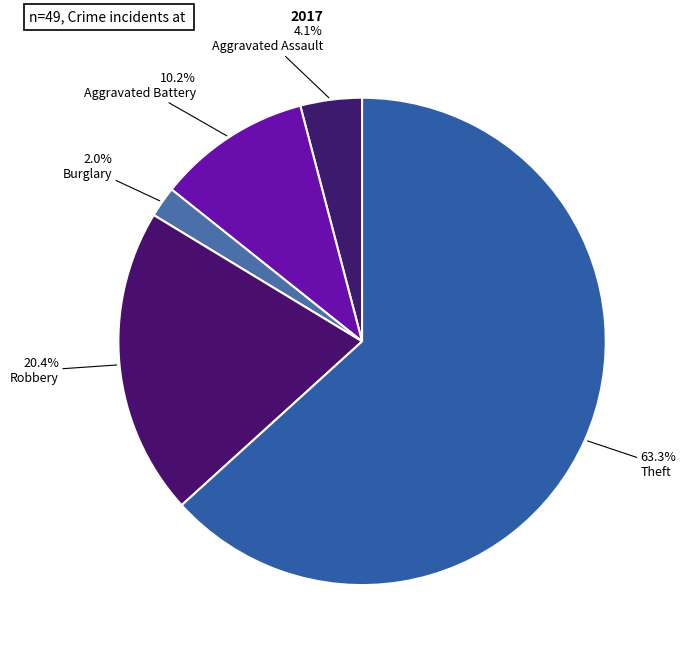

To the nearest percent, what is the average slice percentage?

20%